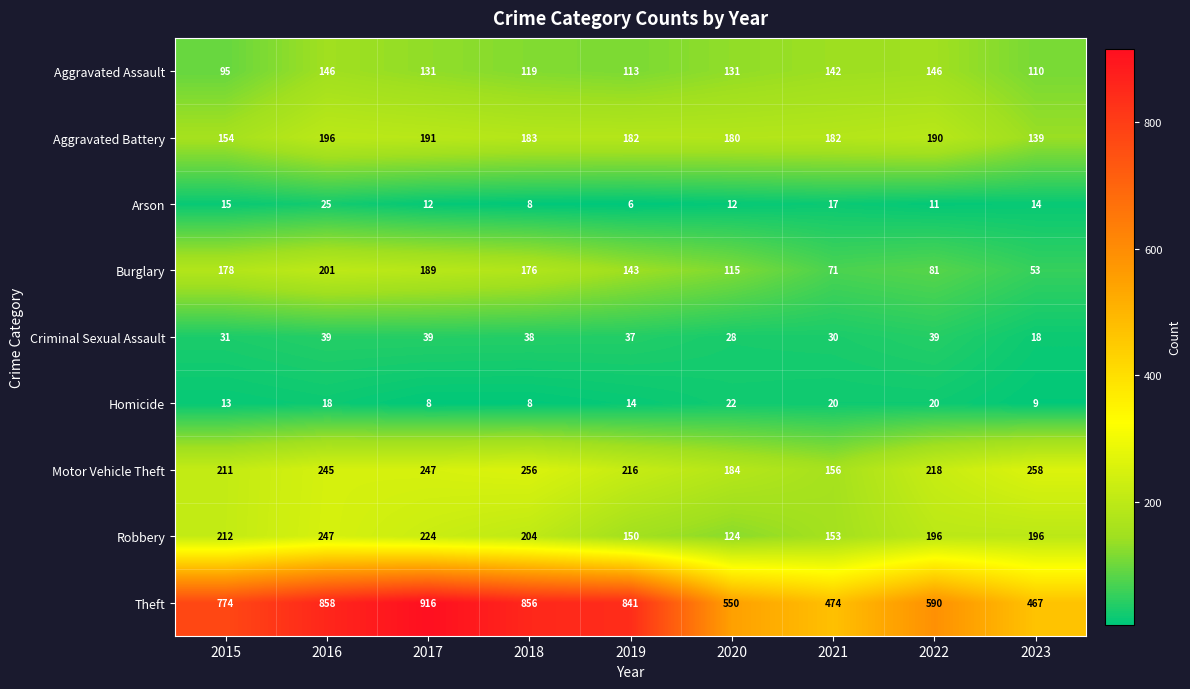

What is the difference between the maximum and minimum values in the Criminal Sexual Assault series?

21